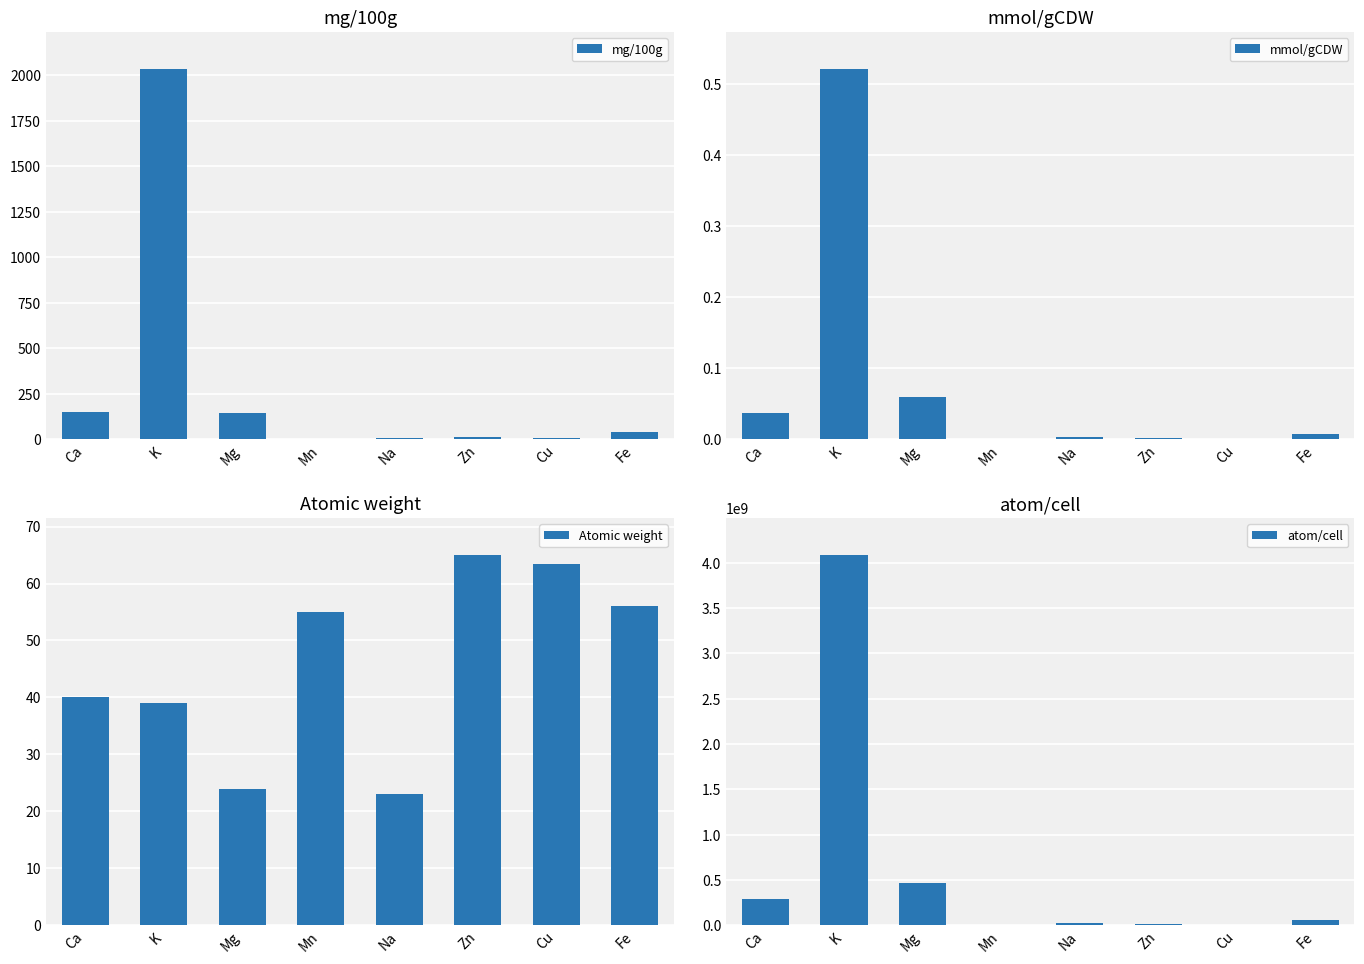

Count the number of data series in this chart.

4